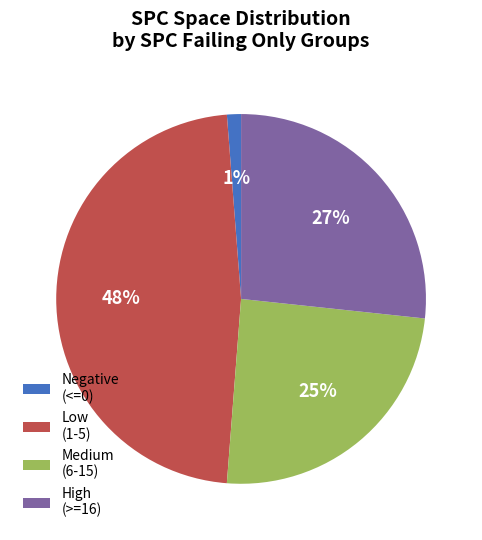

To the nearest percent, what percentage of the pie is Medium (6-15)?

25%